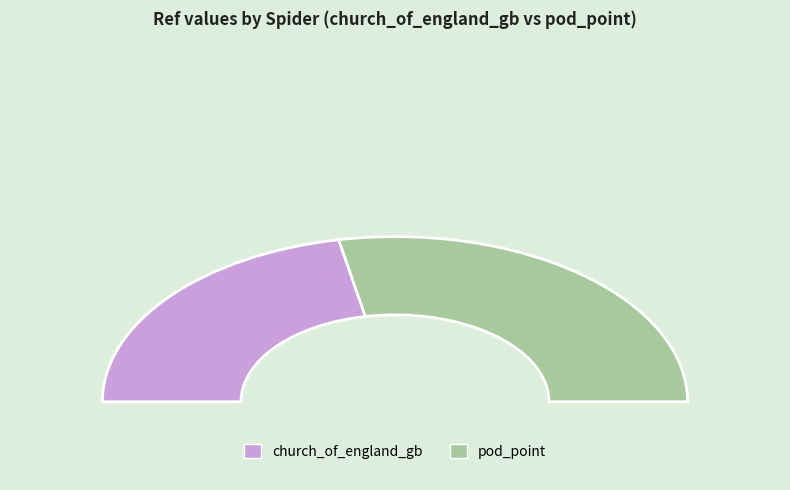

Is church_of_england_gb the majority of the pie?

No